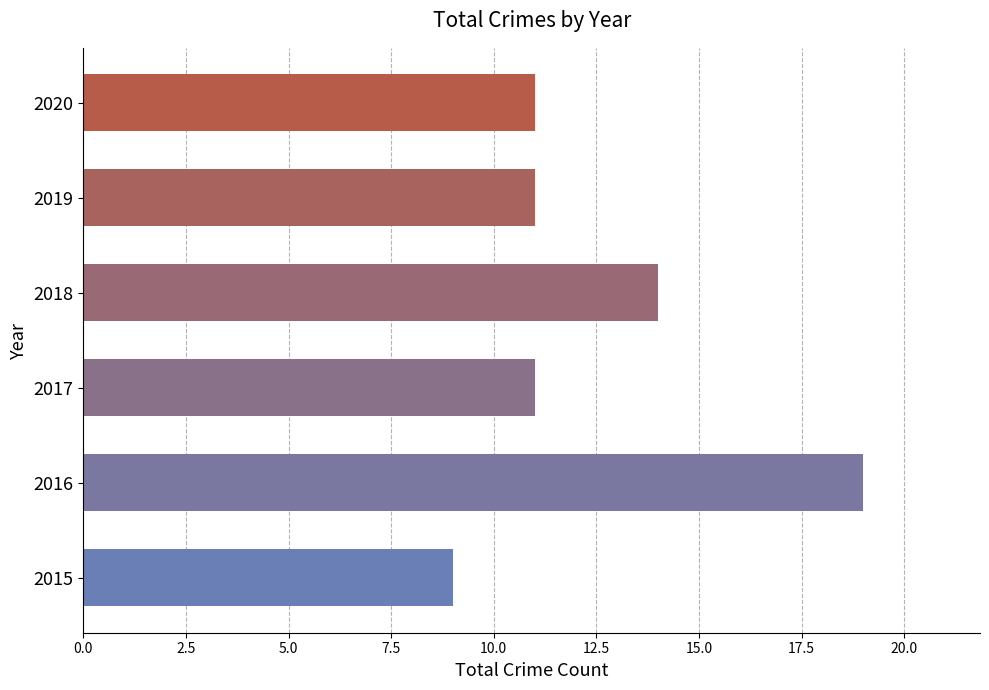

Between 2018 and 2015, which is larger?

2018